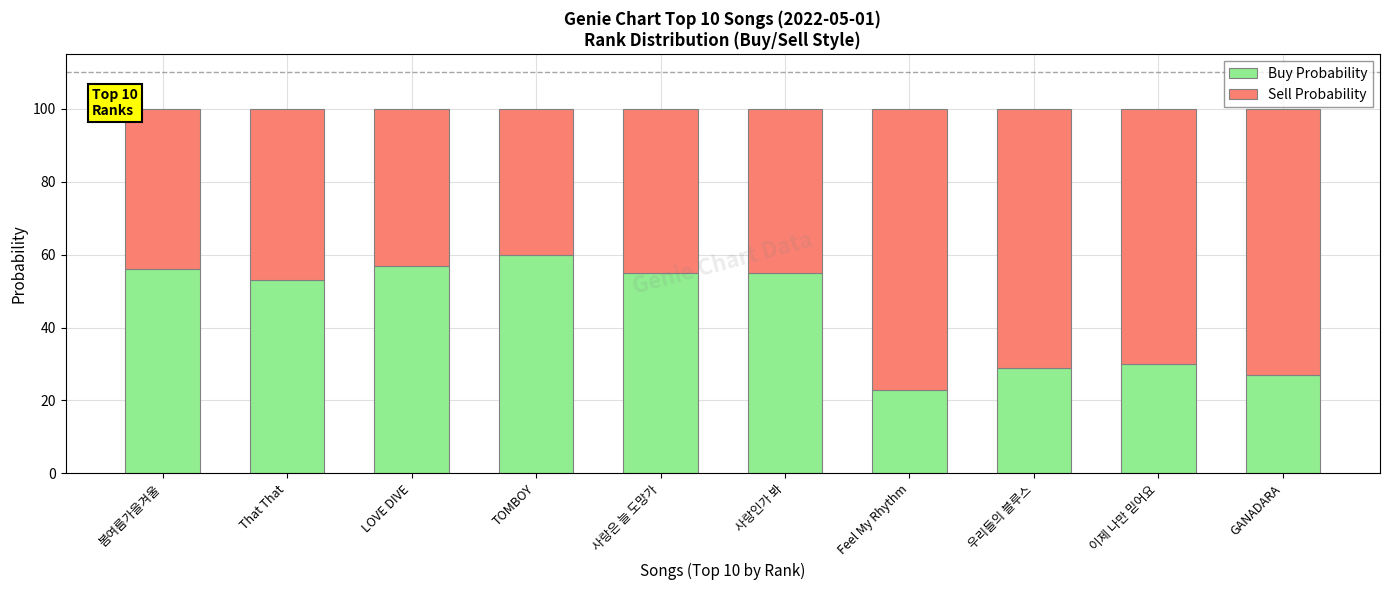

What is the sum of the Buy Probability values at 이제 나만 믿어요 and GANADARA?

57